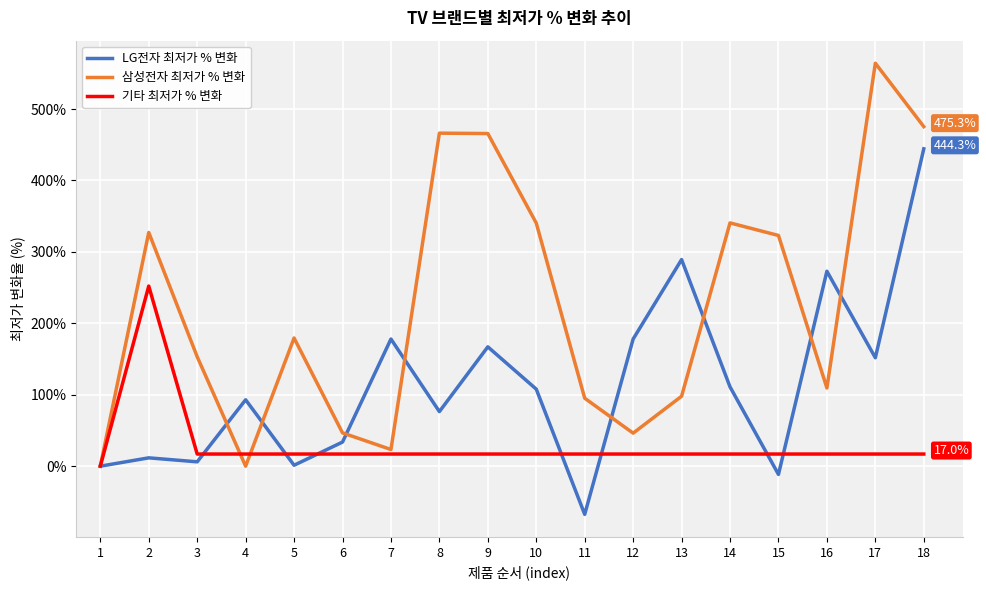

Which series changed the most between 2 and 8?

기타 최저가 % 변화